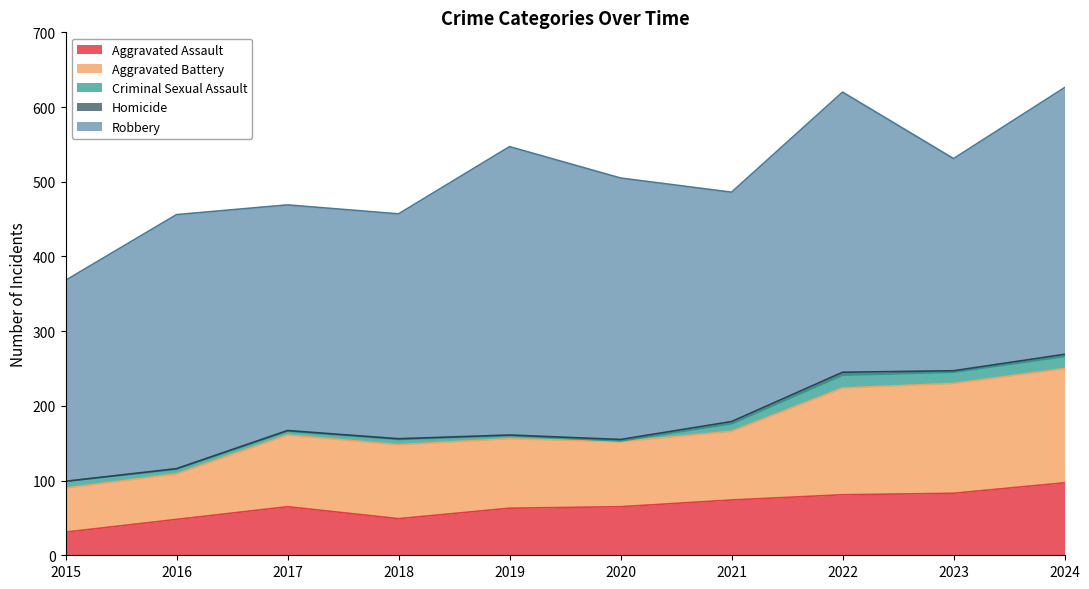

True or false: Aggravated Battery and Homicide cross at least once.

False